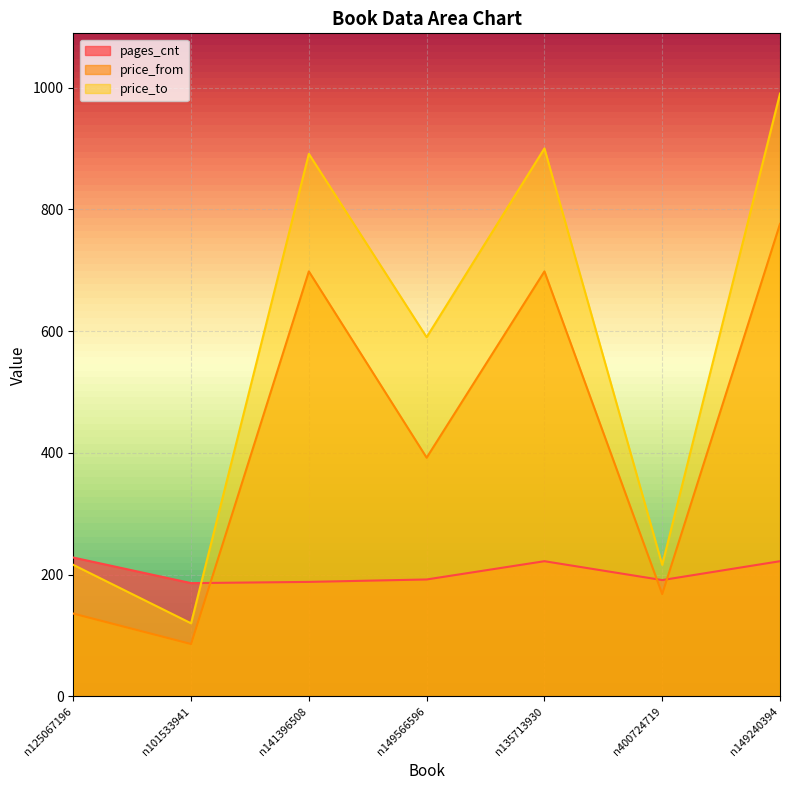

What is the lowest value of the pages_cnt series?

186